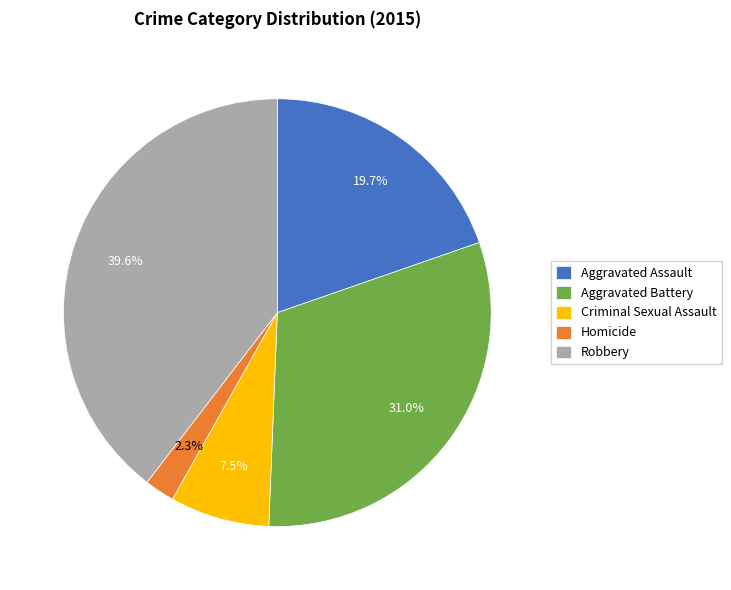

Do Aggravated Battery and Criminal Sexual Assault together represent more than half of the pie?

No